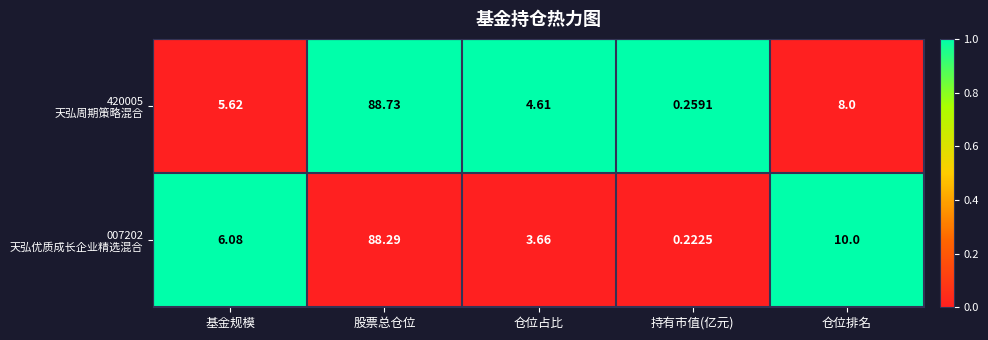

Which label corresponds to the largest value in the chart?

股票总仓位